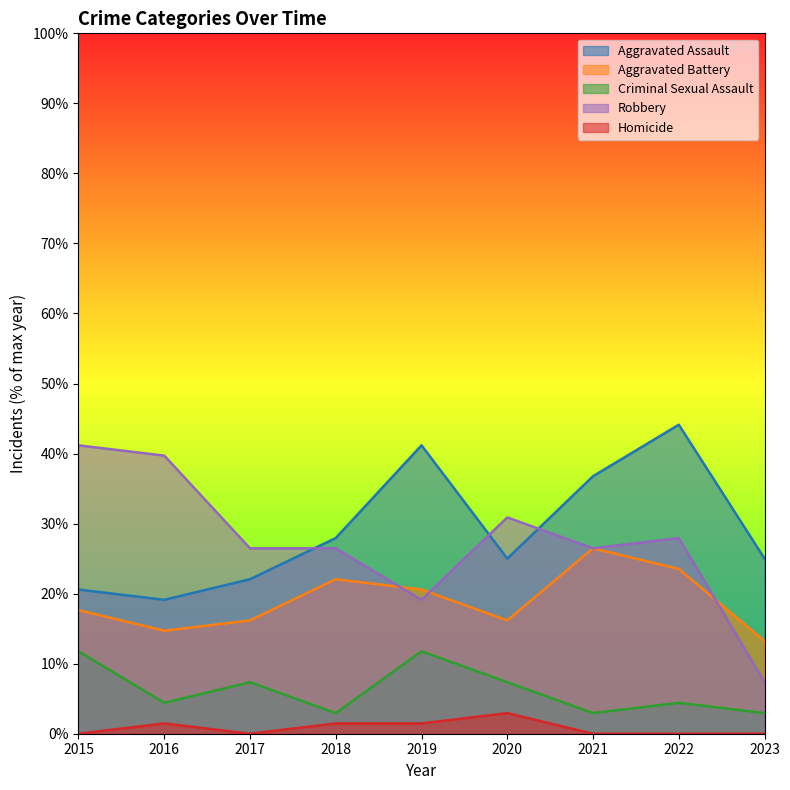

True or false: Criminal Sexual Assault and Aggravated Battery intersect in this chart.

False